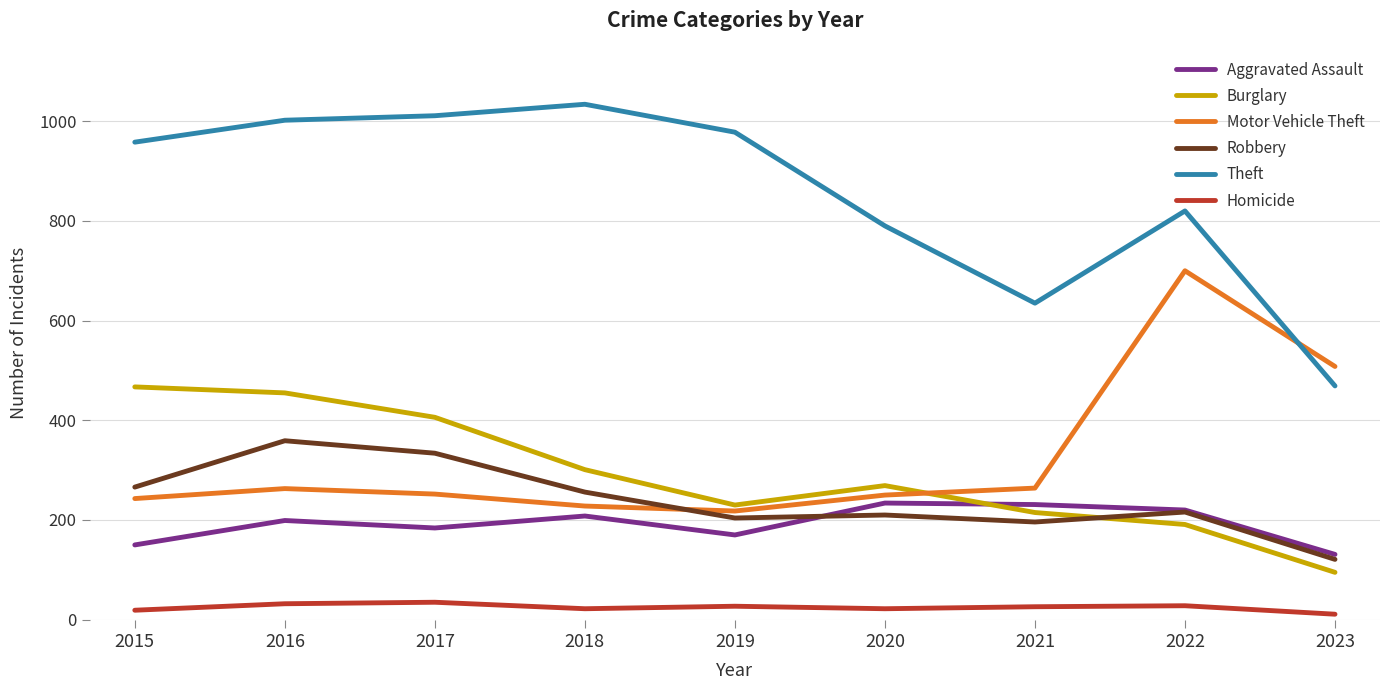

Read the Theft value at 2021.

635